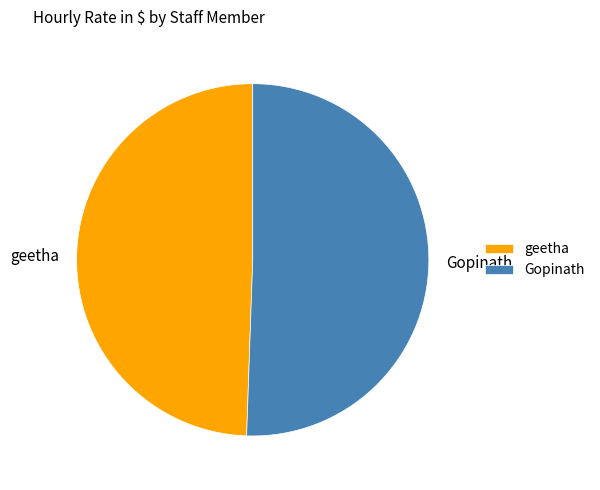

Rank the categories by value from lowest to highest.

geetha, Gopinath